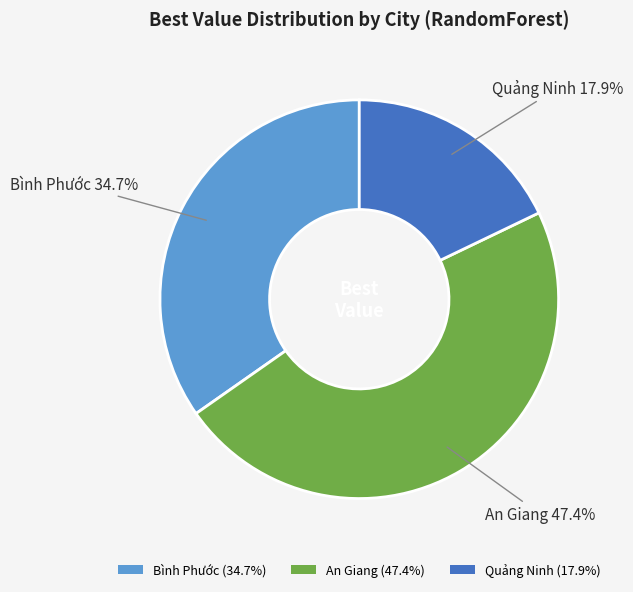

Does Quảng Ninh account for over 50% of the chart?

No